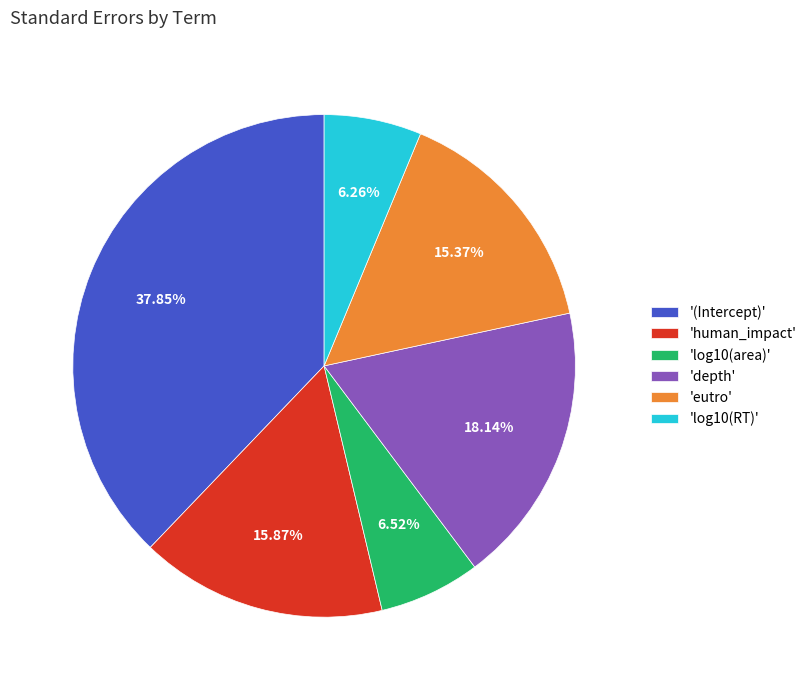

Which category has the biggest portion of the pie?

'(Intercept)'